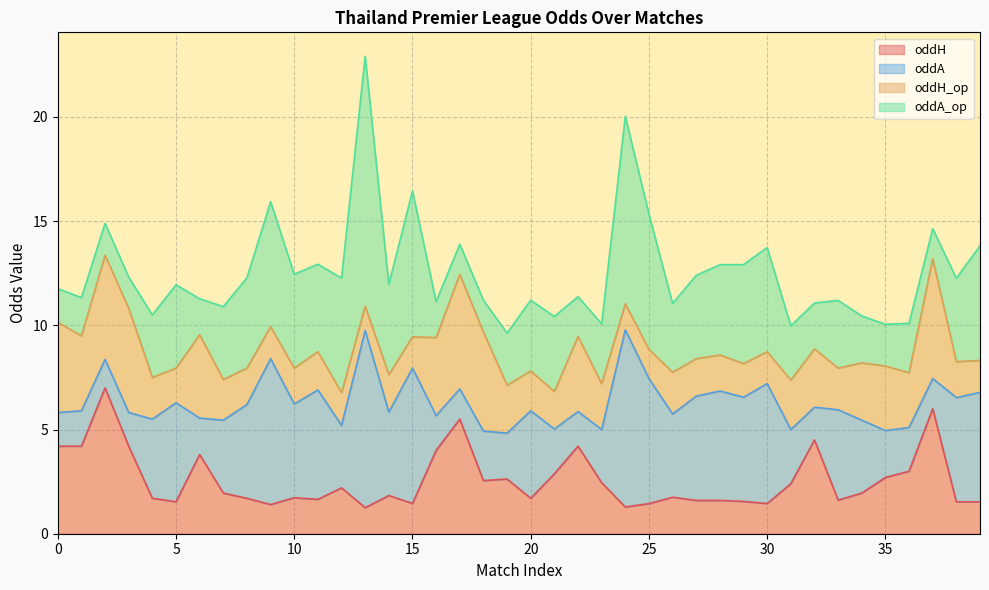

What is the spread (max minus min) of values at 31?

0.2